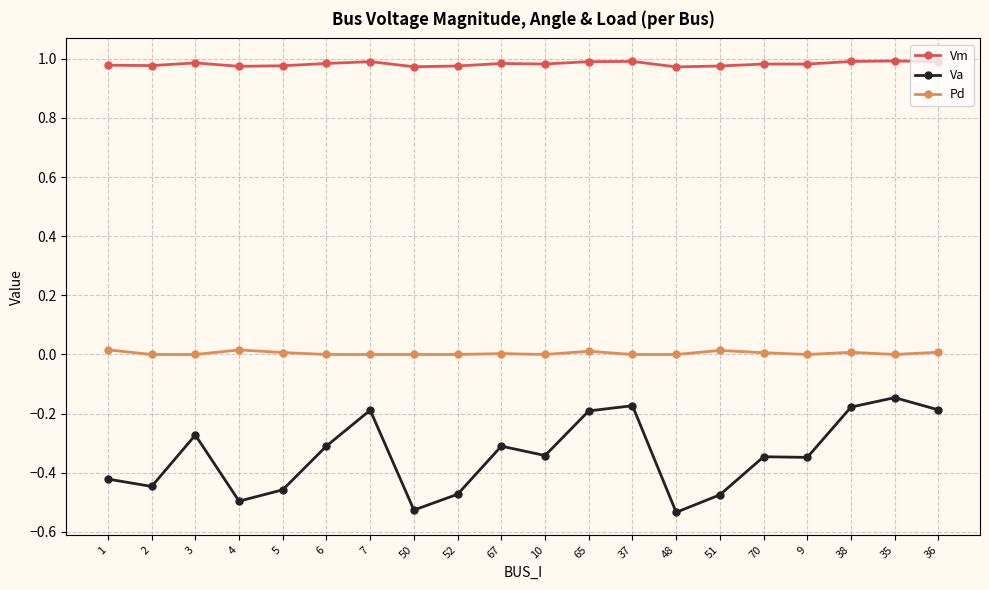

Is this an area chart (filled region under the line)?

No